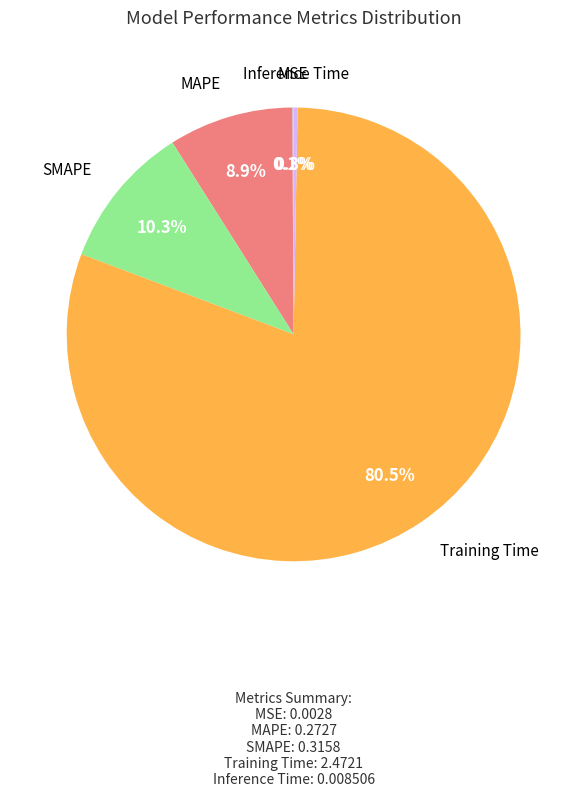

Does any single category account for the majority?

Yes